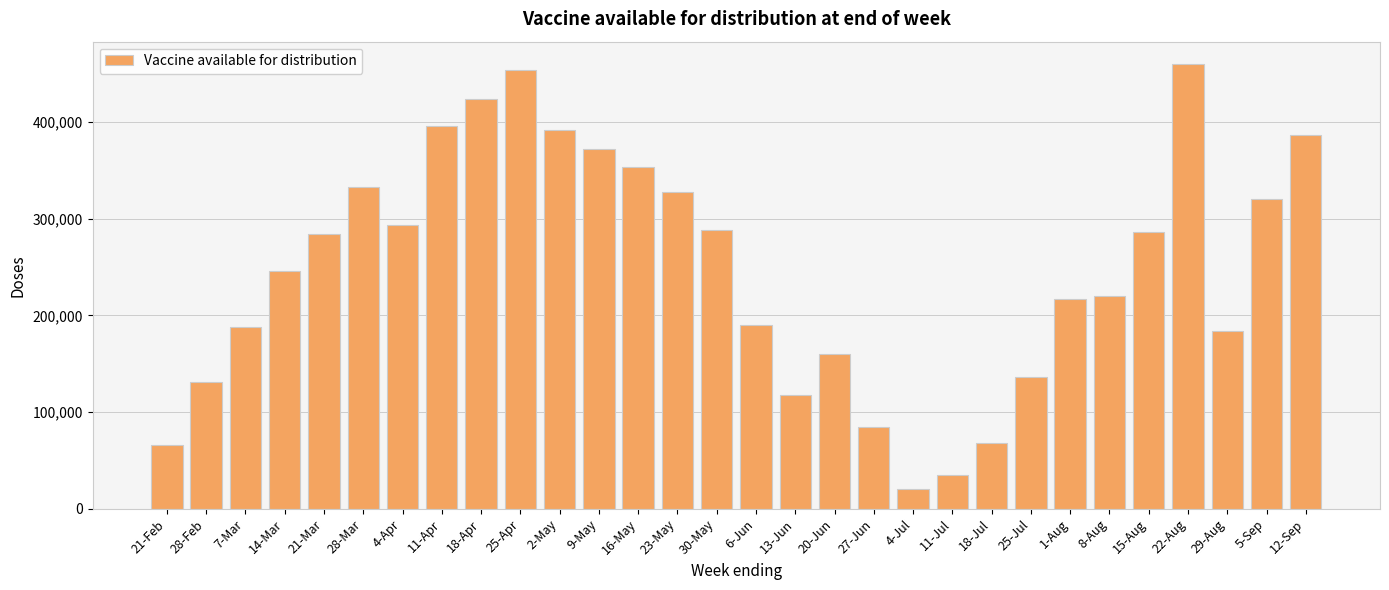

What value does the data have at 16-May, to the nearest 50?

353150